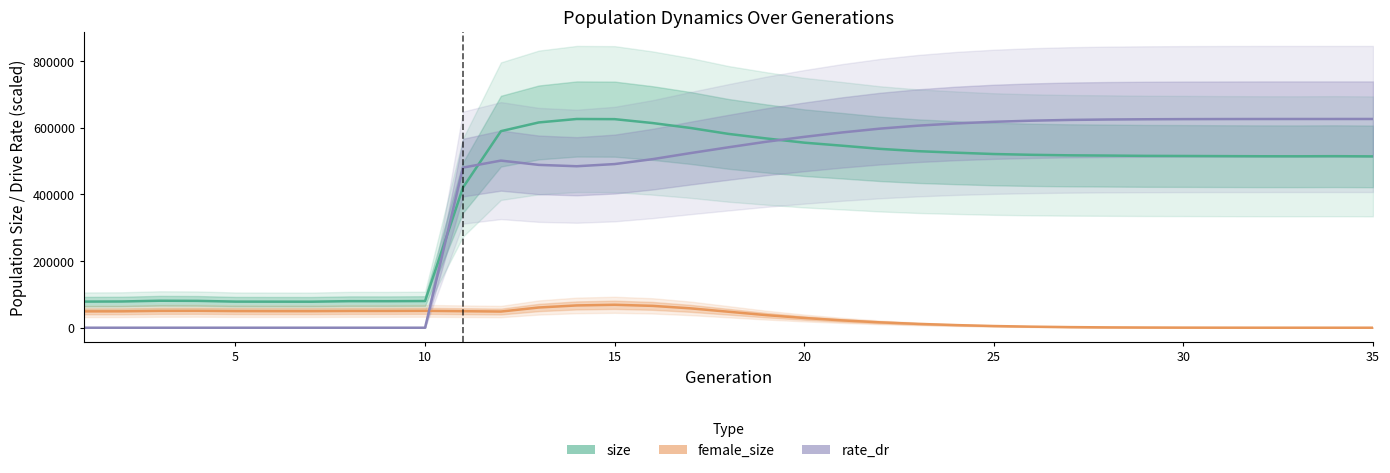

Reading right to left, transcribe all the data shown in this chart.

size: 514044.0	514639.0	514314.0	514425.0	514807.0	515243.0	515562.0	516465.0	517213.0	518727.0	521115.0	525146.0	529677.0	536610.0	546092.0	555208.0	567830.0	581547.0	599299.0	614076.0	625755.0	626242.0	615884.0	589679.0	420608.0	80071.0	79591.0	79669.0	78082.0	78187.0	78314.0	80558.0	80952.0	78722.0	78375.0
female_size: 0.0	3.0	18.0	54.0	141.0	292.0	590.0	1024.0	1809.0	3164.0	5074.0	7891.0	11448.0	16100.0	21945.0	29219.0	37763.0	47974.0	58111.0	65557.0	68818.0	66871.0	60672.0	48507.0	49587.0	50619.0	50277.0	50225.0	49650.0	49705.0	49871.0	50706.0	50519.0	49175.0	49030.0
rate_dr: 626242.0	626238.2	626220.1	626176.2	626053.5	625841.2	625404.1	624685.2	623420.2	621158.8	617814.7	612908.1	606184.1	597347.2	585875.1	572598.1	557988.5	541269.7	523884.0	505723.0	490983.1	484463.9	488555.8	501401.9	480370.8	0.0	0.0	0.0	0.0	0.0	0.0	0.0	0.0	0.0	0.0